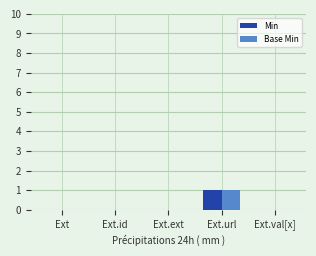

At which label does Base Min reach its peak?

Ext.url